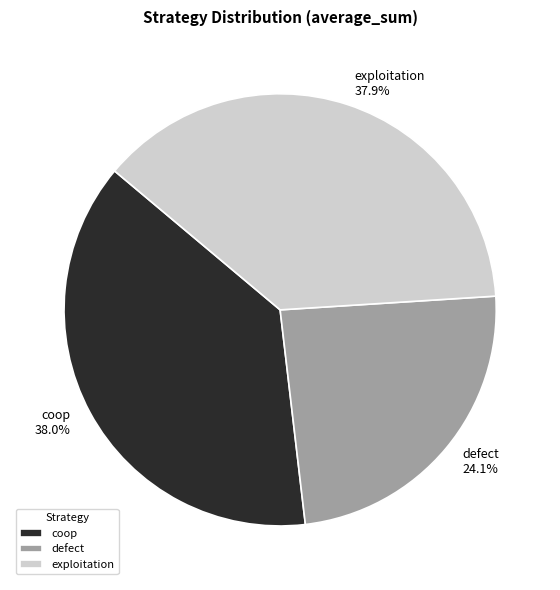

What percentage do coop and defect together represent?

62.1%